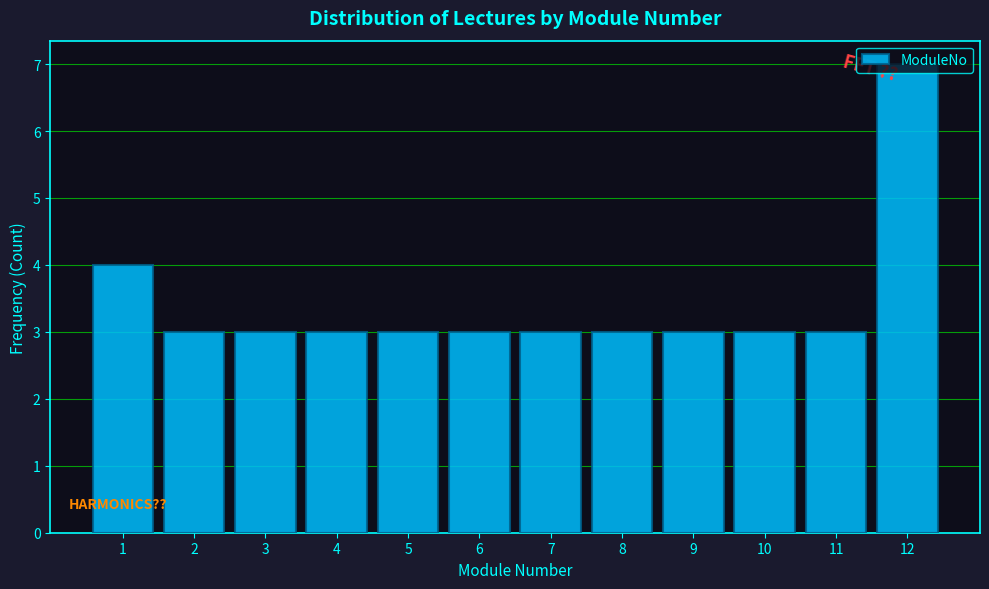

What is the value of the 5th bar from the left?

3